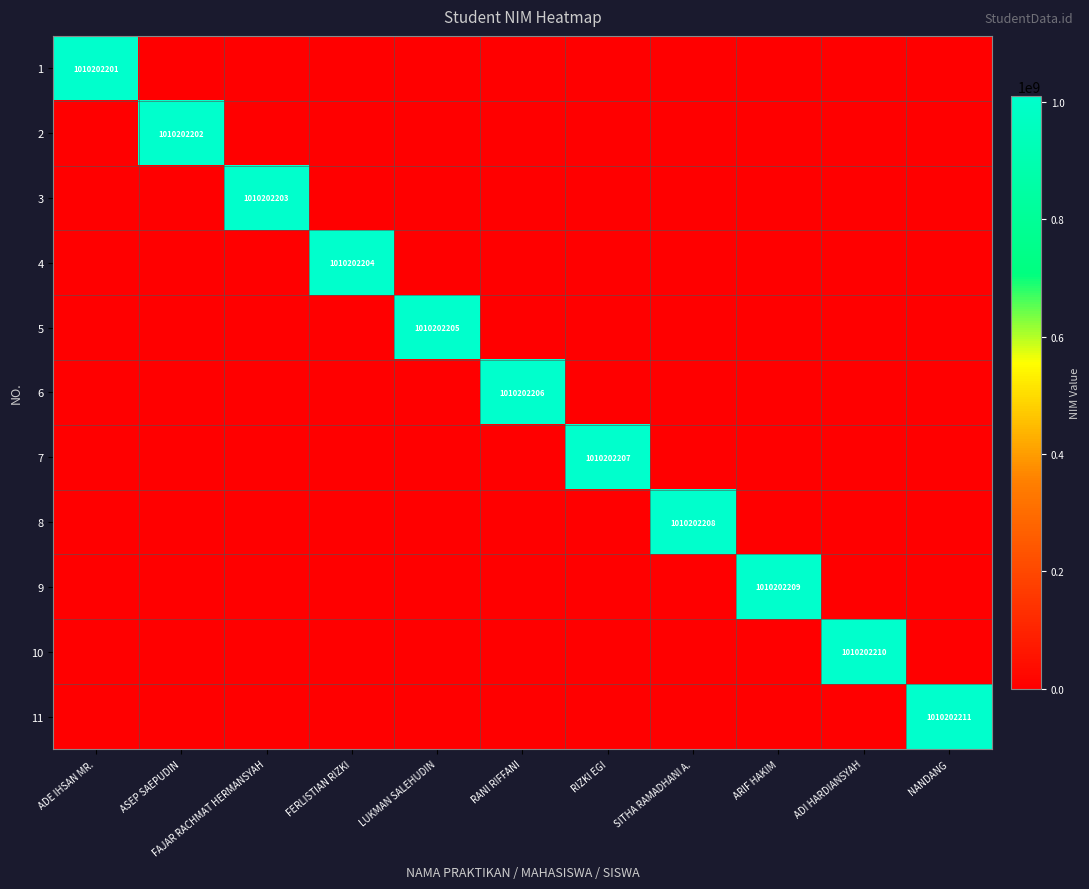

Which series has the largest range (max minus min)?

11